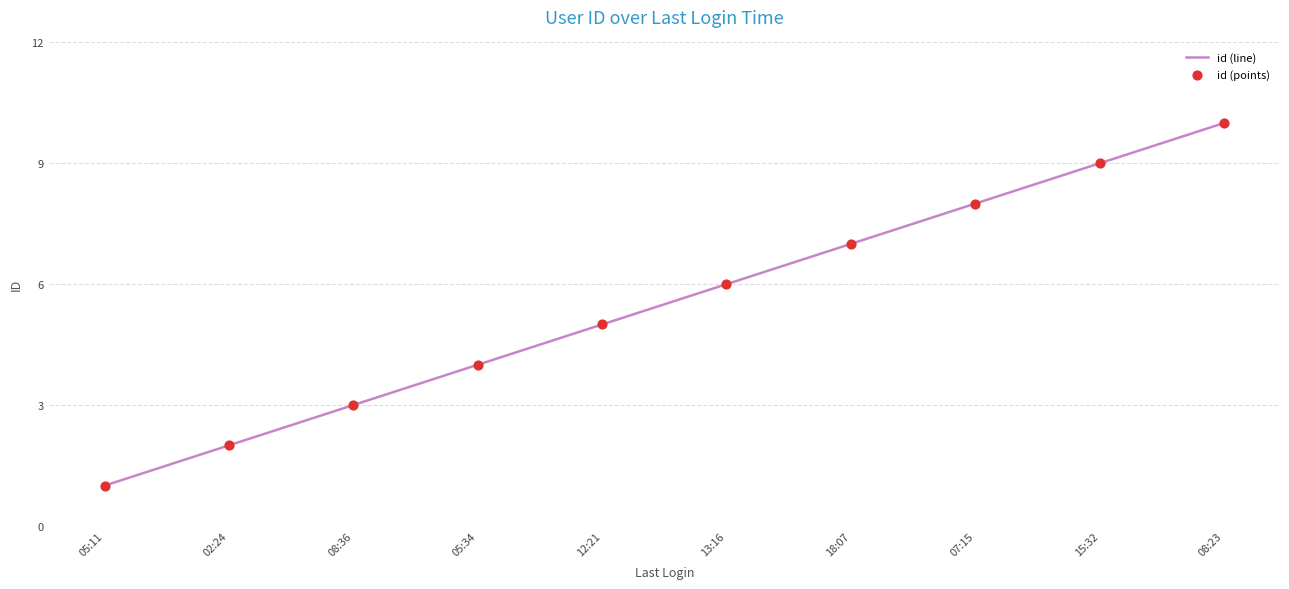

True or false: the data shows 8 at 07:15.

True